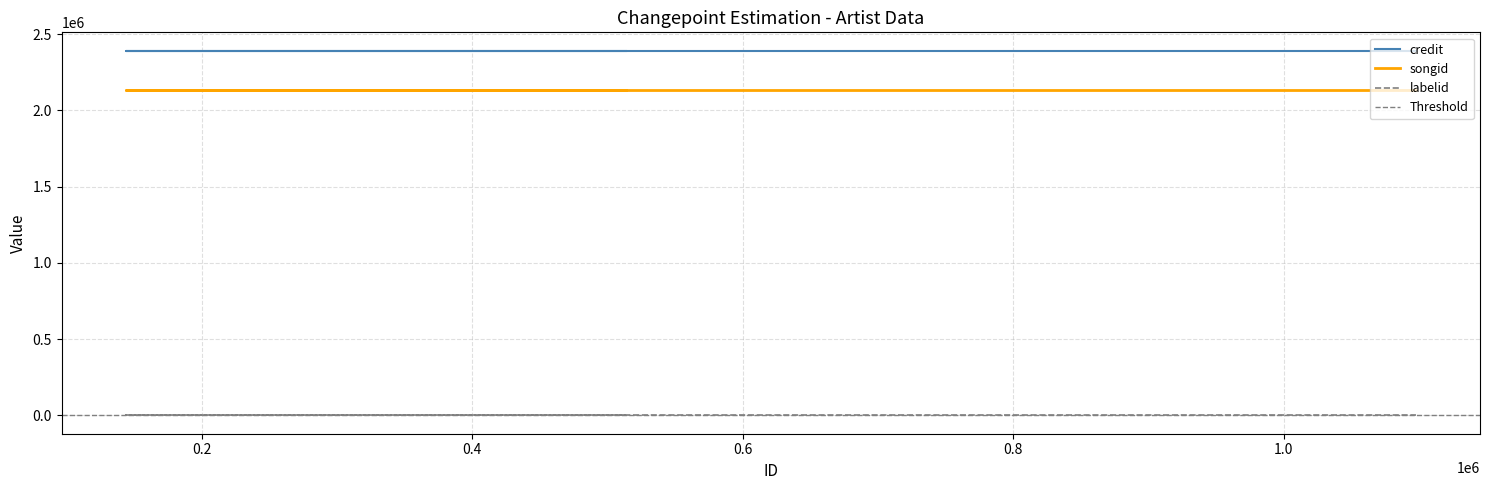

Which series has the largest total across all categories?

credit